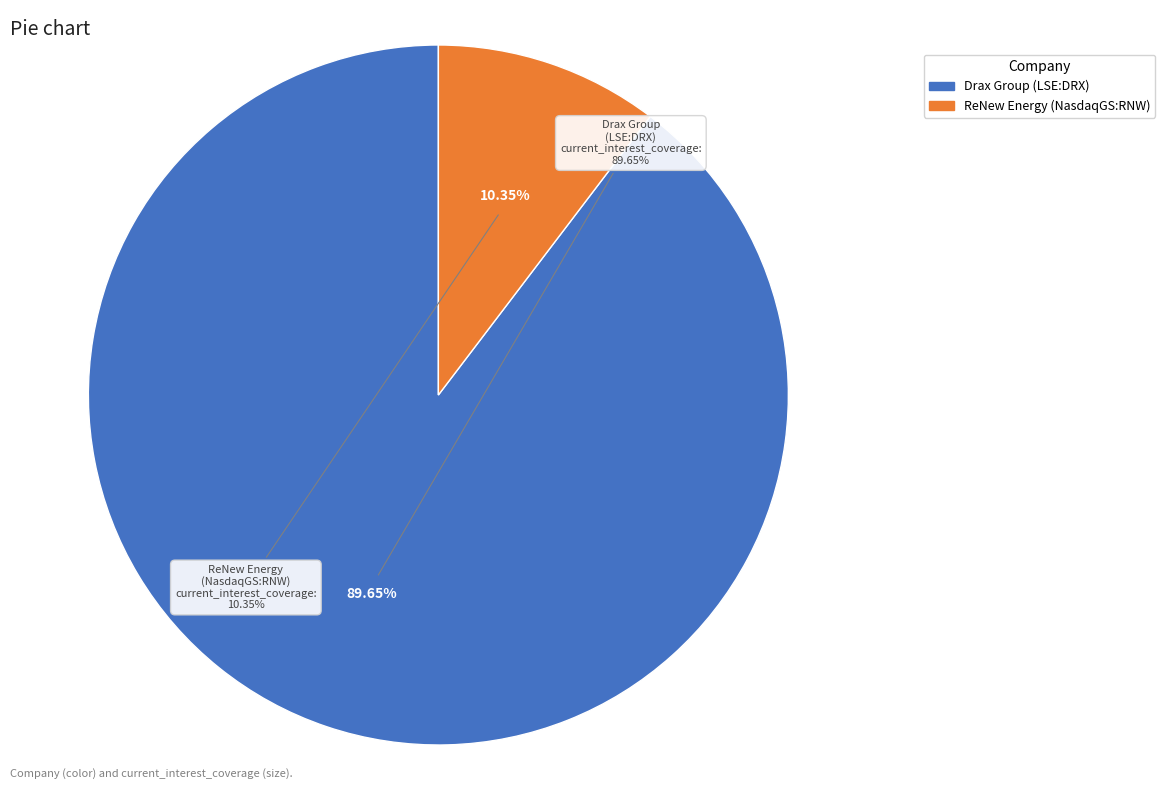

The ReNew Energy Global Plc (NasdaqGS:RNW) slice represents 10% of the pie. True or false?

True